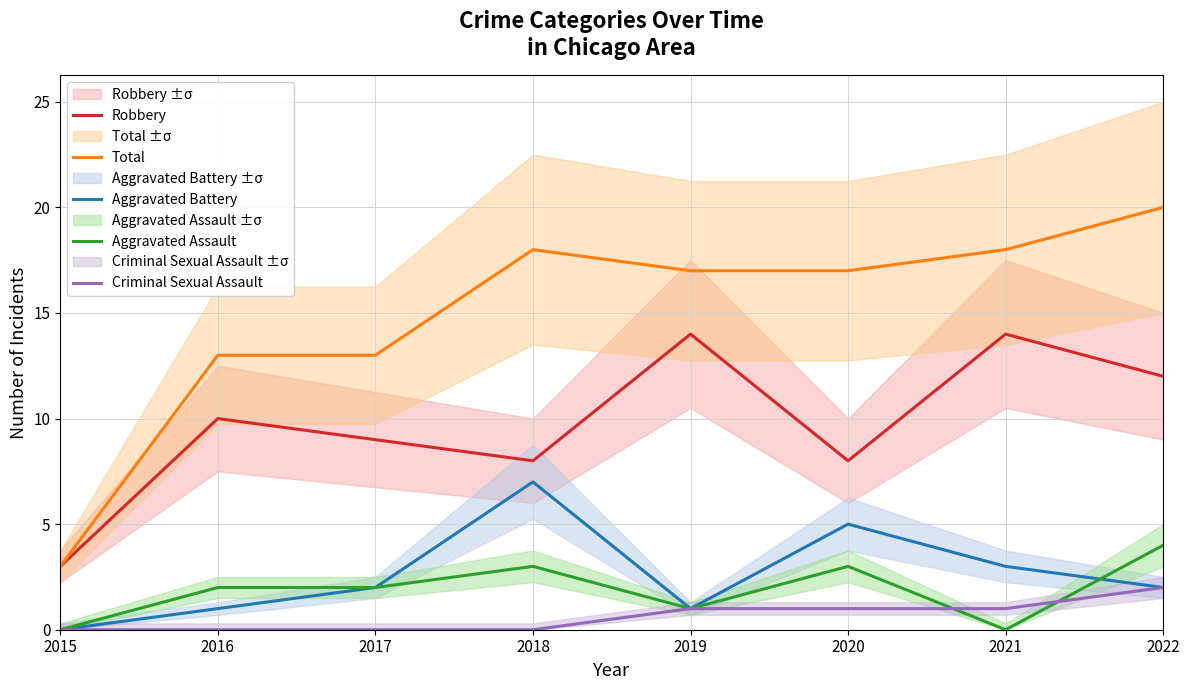

Reading left to right, list all the values displayed in this chart.

Robbery: 2015=3	2016=10	2017=9	2018=8	2019=14	2020=8	2021=14	2022=12
Total: 2015=3	2016=13	2017=13	2018=18	2019=17	2020=17	2021=18	2022=20
Aggravated Battery: 2015=0	2016=1	2017=2	2018=7	2019=1	2020=5	2021=3	2022=2
Aggravated Assault: 2015=0	2016=2	2017=2	2018=3	2019=1	2020=3	2021=0	2022=4
Criminal Sexual Assault: 2015=0	2016=0	2017=0	2018=0	2019=1	2020=1	2021=1	2022=2